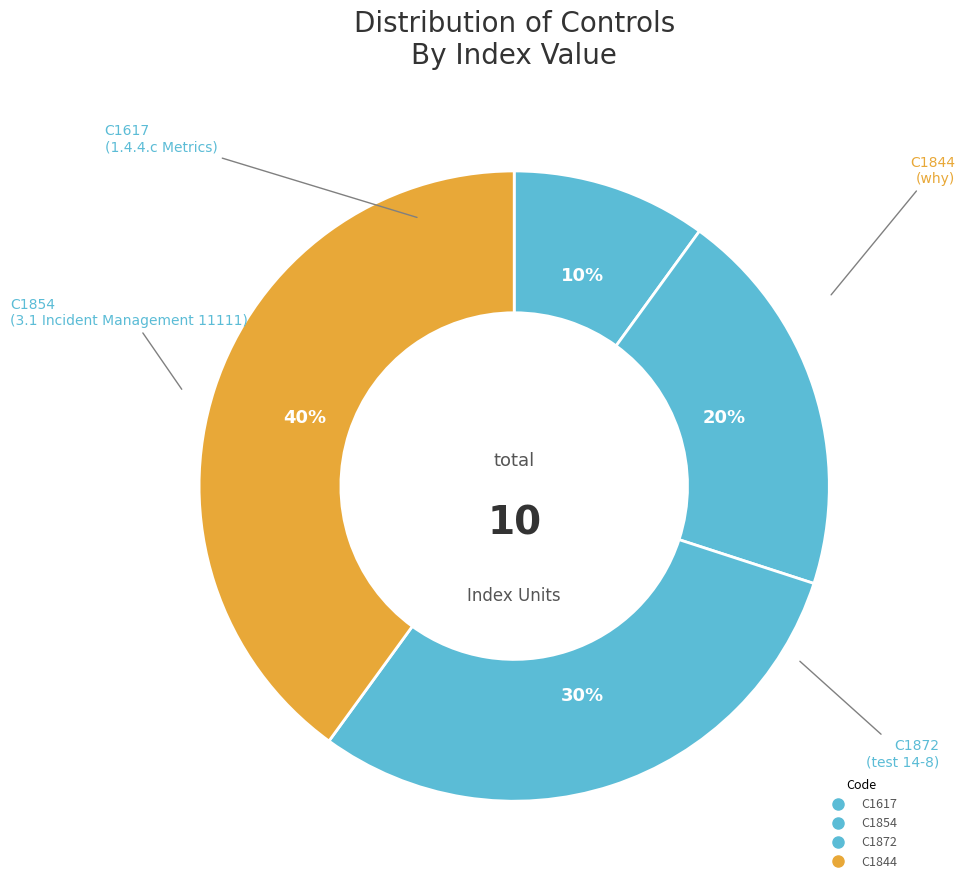

How many segments does this pie chart have?

4